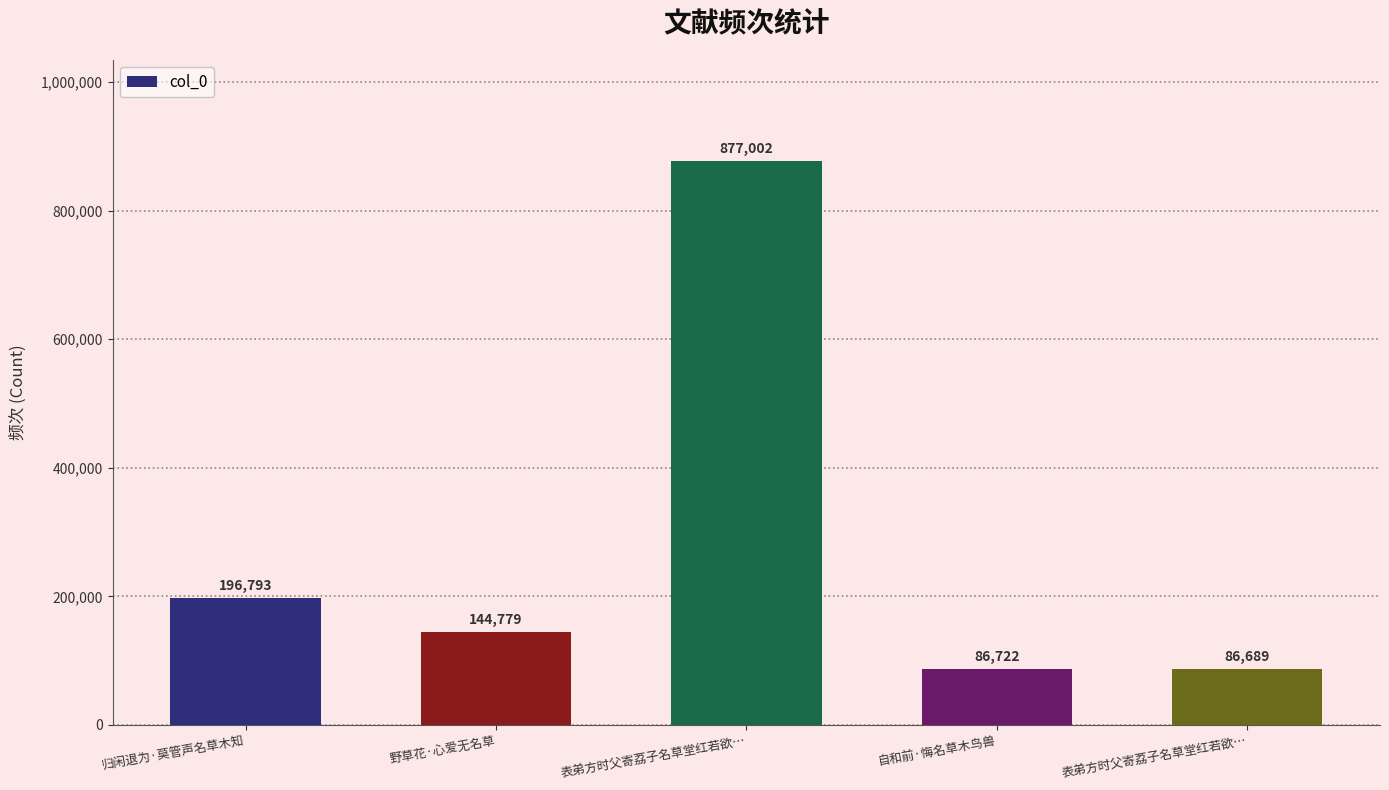

Approximately how many times larger is the value at 归闲退为·莫管声名草木知 compared to 野草花·心爱无名草?

1.4